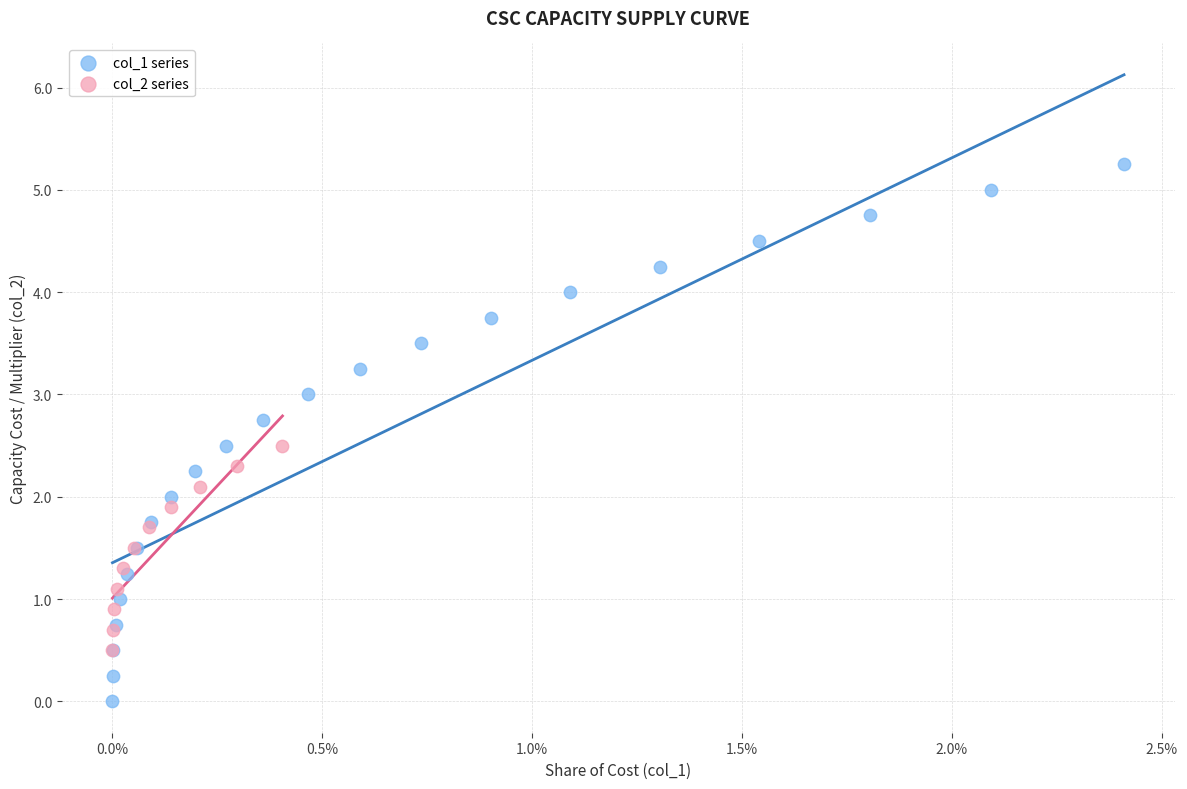

Which series contains the lowest Y value?

col_1 series